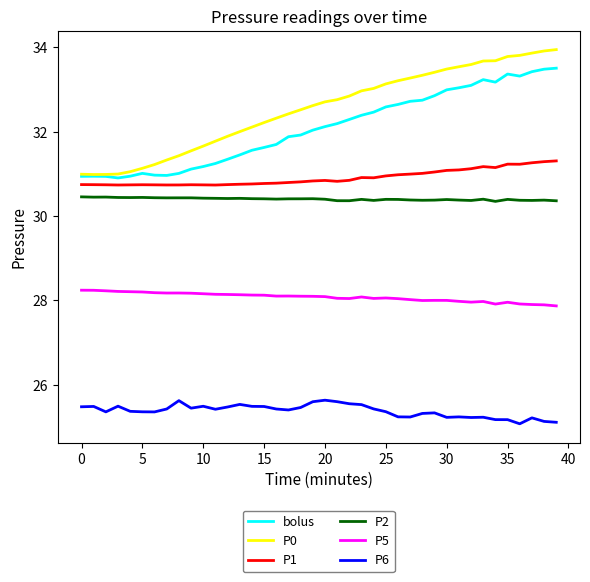

Which series has the largest range (max minus min)?

P0